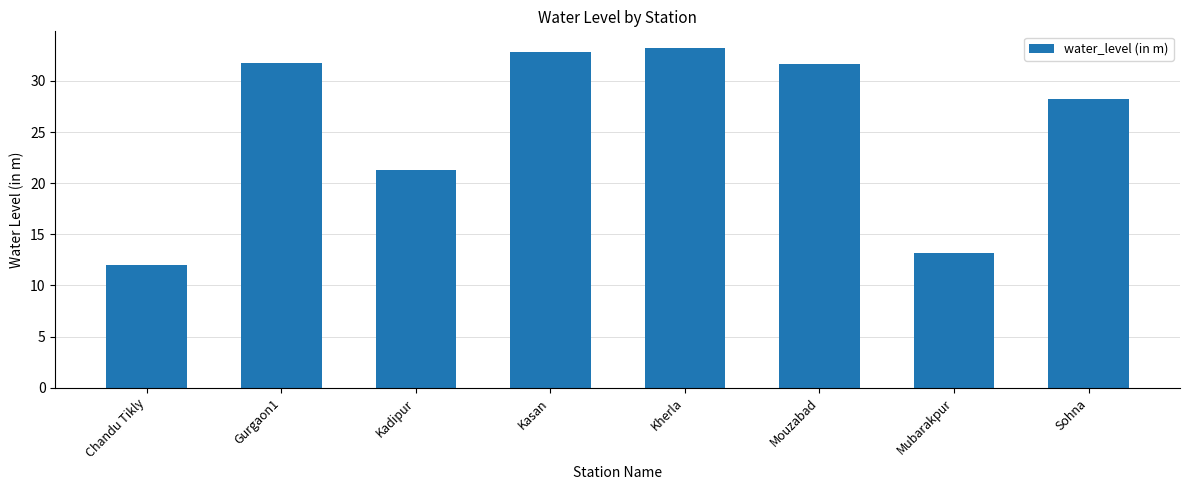

What is the difference between the second highest and second lowest values?

19.7